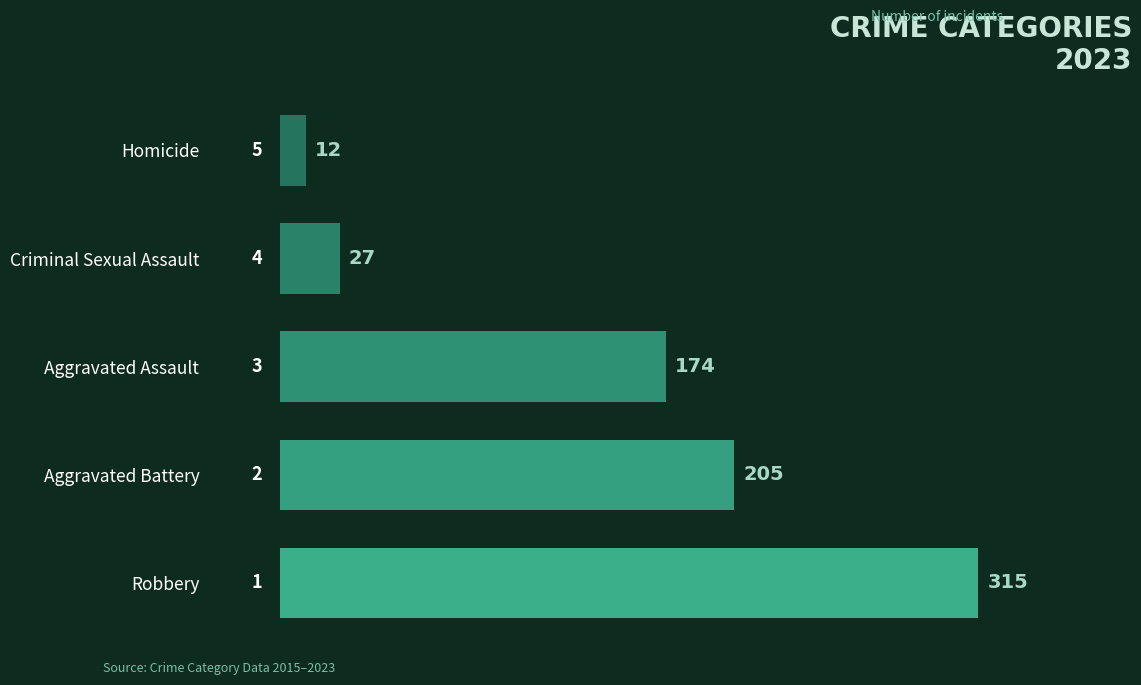

Rank the categories by value from lowest to highest.

Homicide, Criminal Sexual Assault, Aggravated Assault, Aggravated Battery, Robbery